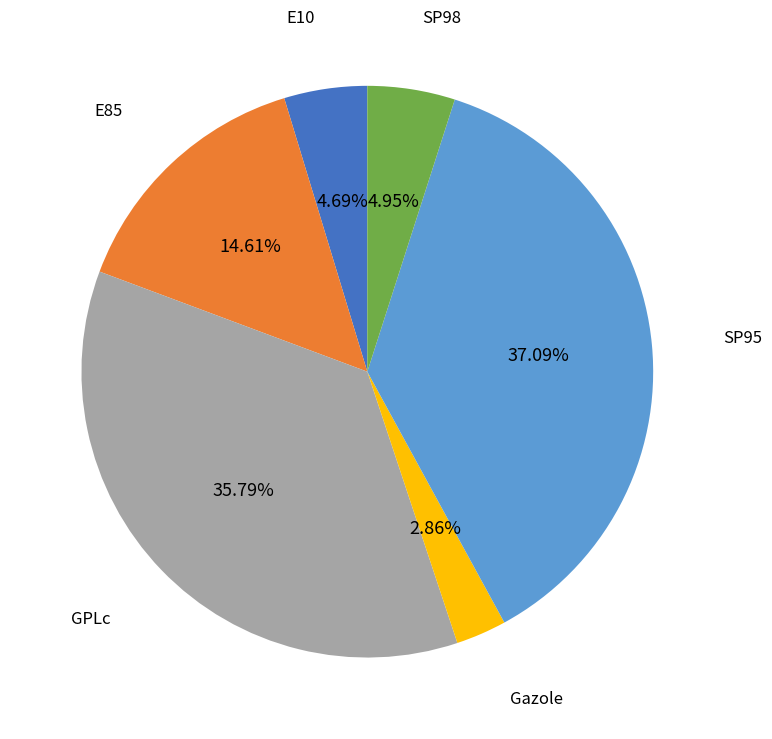

Does any single category account for the majority?

No